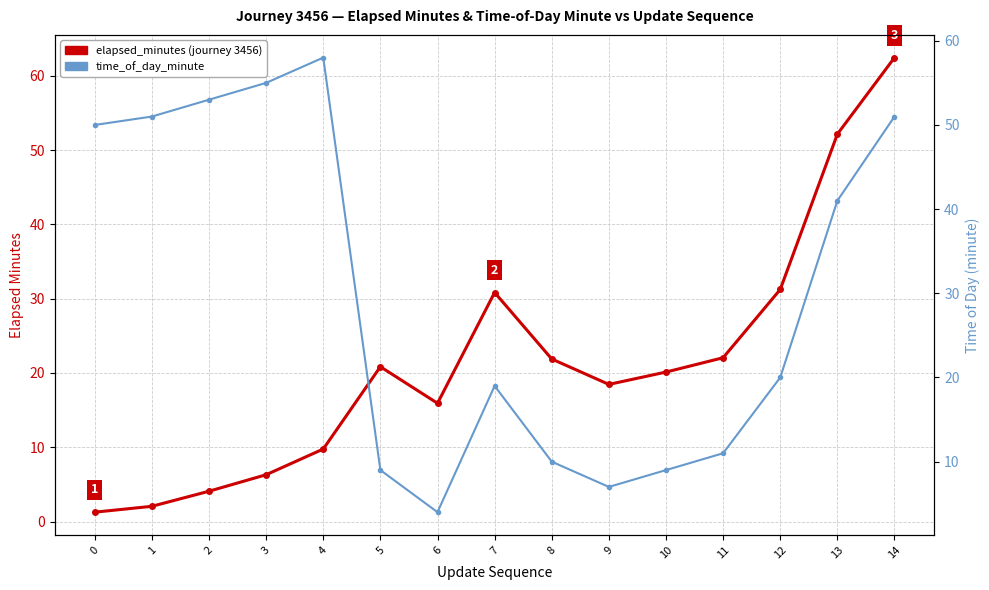

At which label does time_of_day_minute reach its minimum?

6